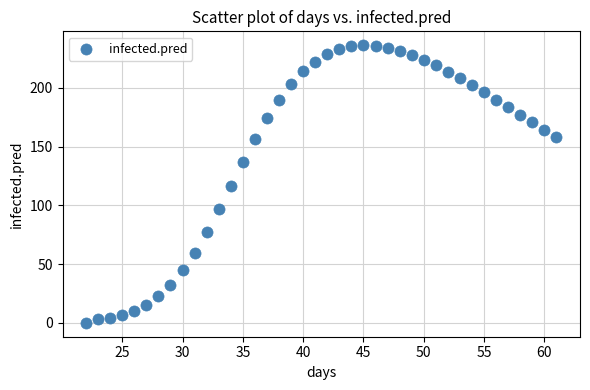

What is the range of Y values (max minus min)?

236.4